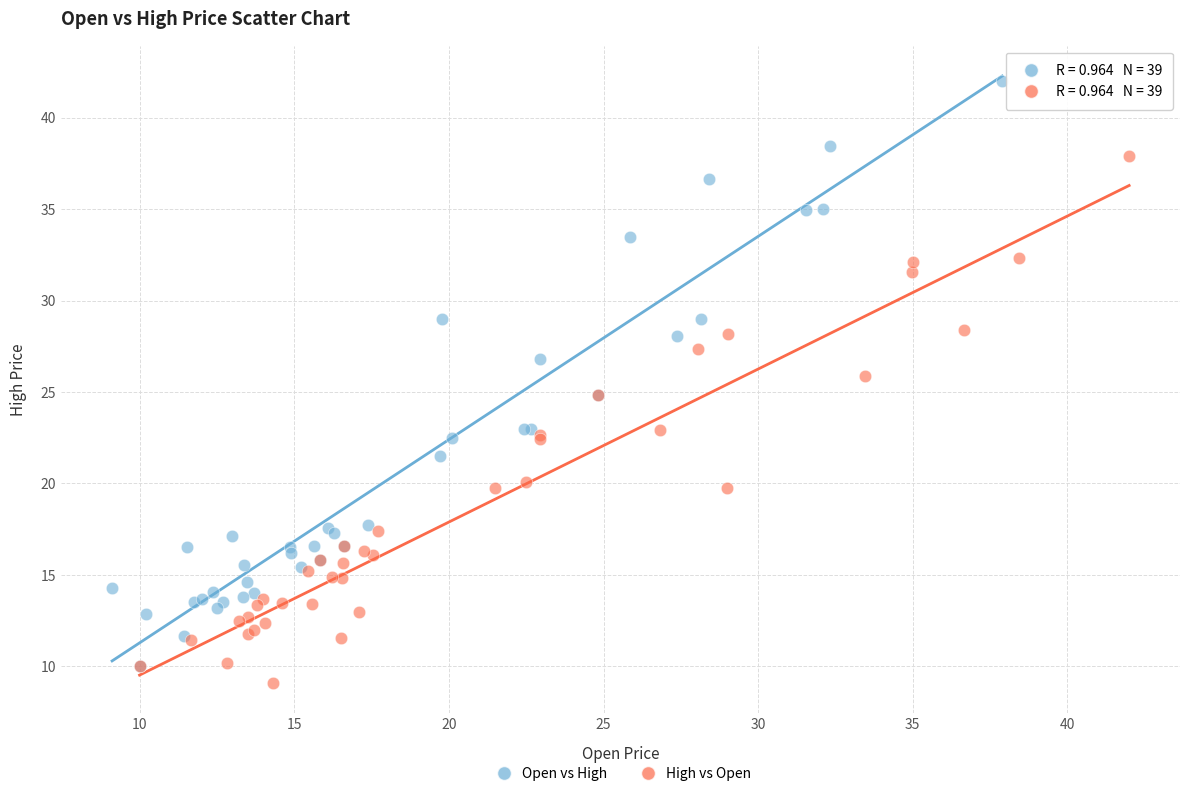

Which series has the largest Y range (max minus min)?

Open vs High